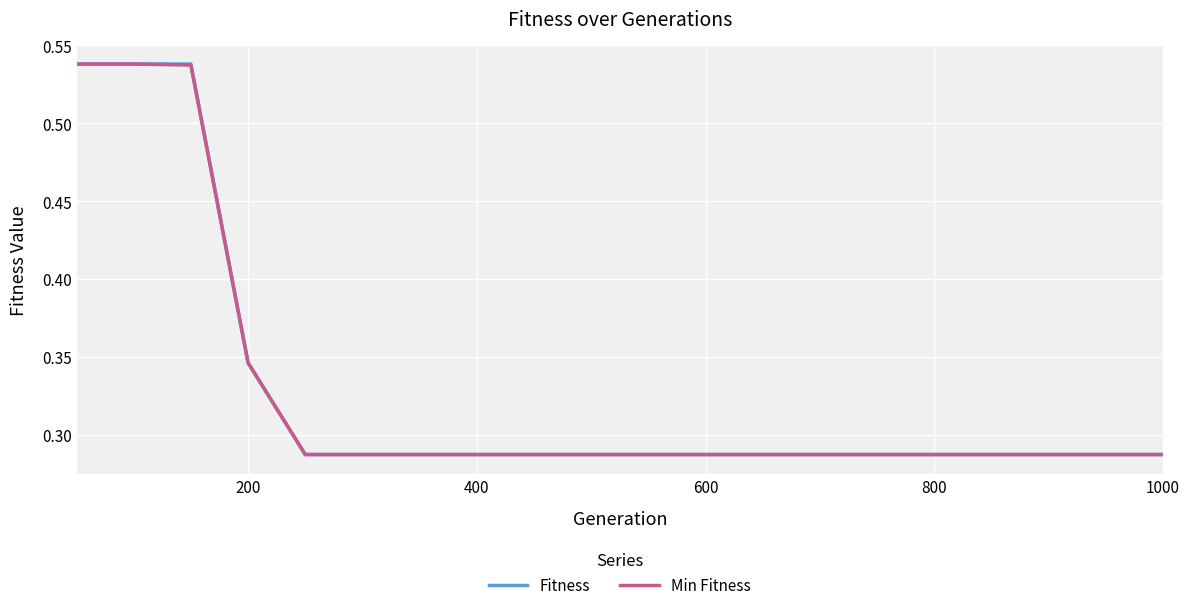

The Min Fitness series shows 0.5 at 200. True or false?

False